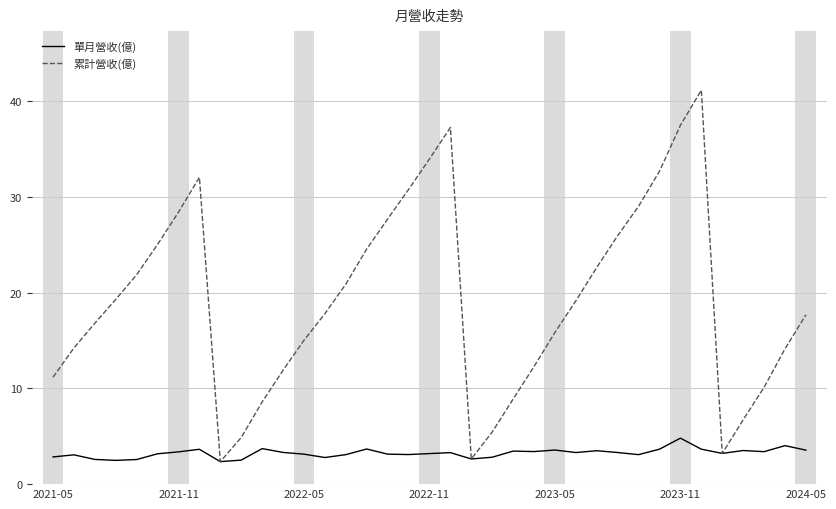

Which series has the largest total across all categories?

累計營收(億)